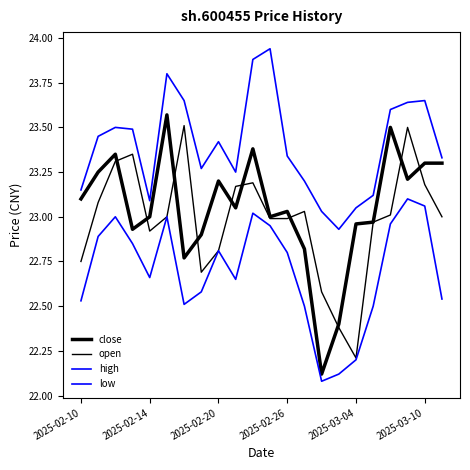

At which category does the chart reach its minimum across all series?

14